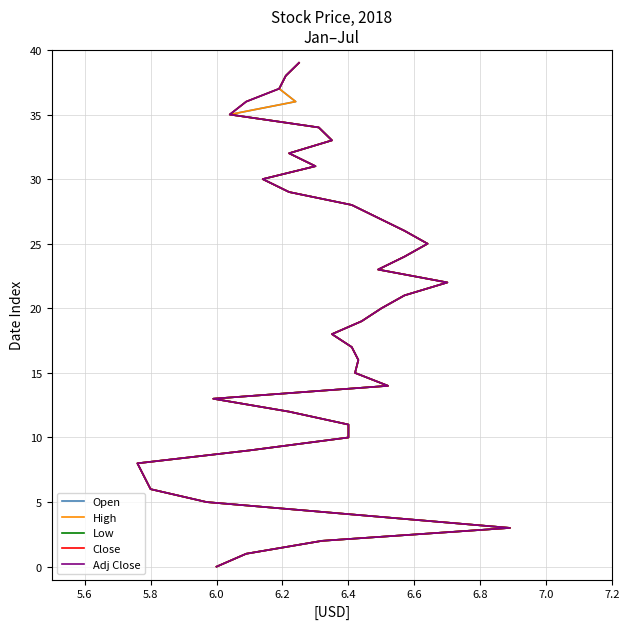

Is the value of Close at 19 greater than the value of Low at 7.4?

Yes